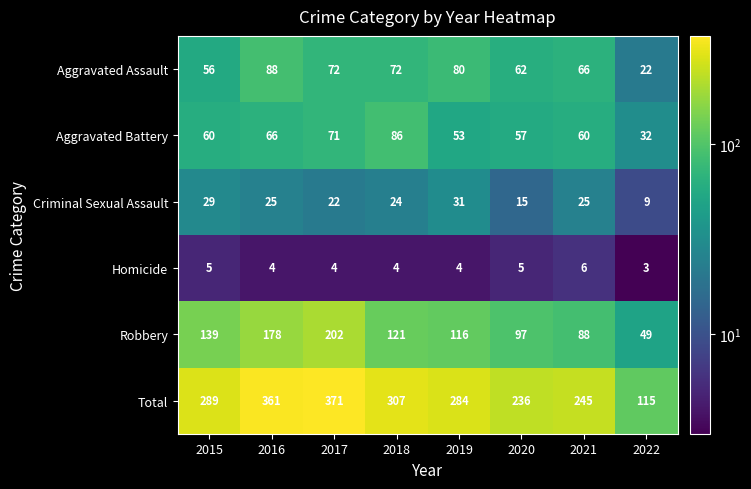

At which label does Criminal Sexual Assault first exceed 25?

2015